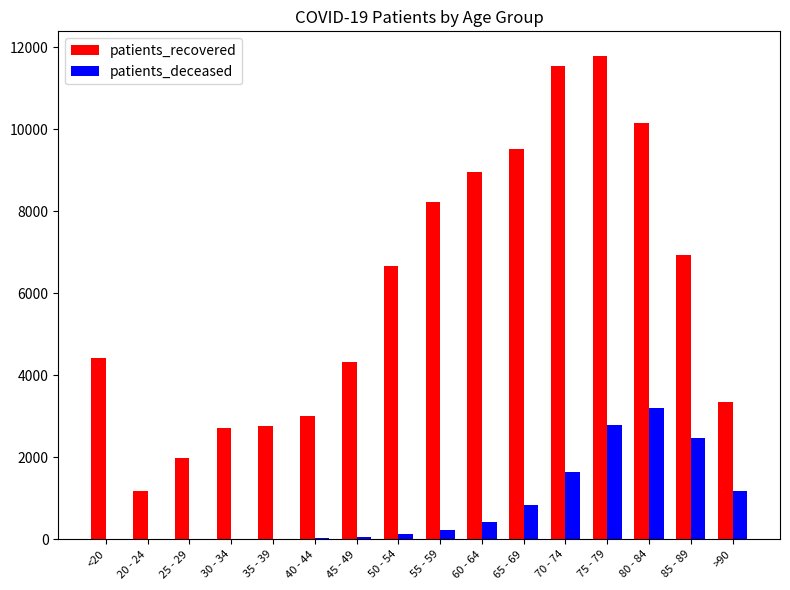

What is the sum of all patients_deceased values?

13023